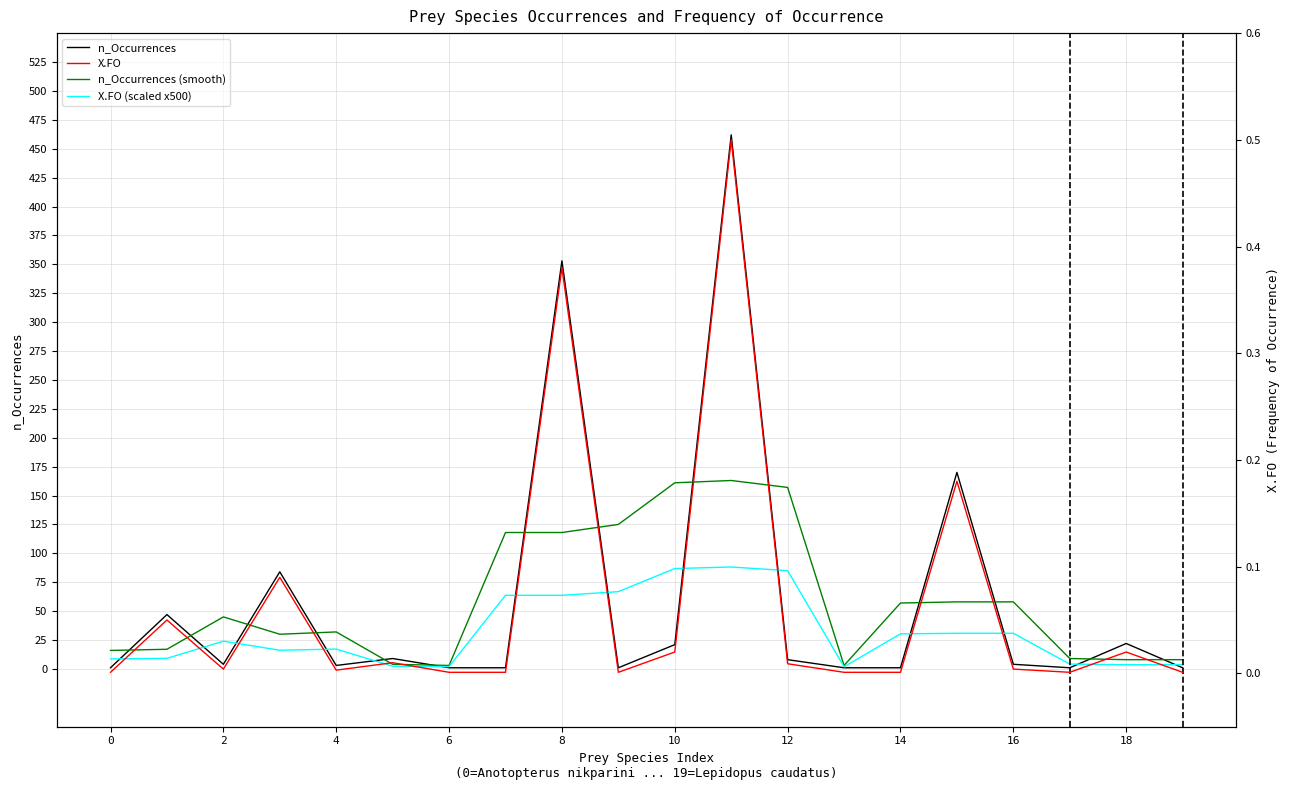

Reading left to right, list all the values displayed in this chart.

n_Occurrences: 1.0	47.0	4.0	84.0	3.0	9.0	1.0	1.0	353.0	1.0	21.0	462.0	8.0	1.0	1.0	170.0	4.0	1.0	22.0	1.0
n_Occurrences (smooth): 16.0	17.0	45.0	30.0	32.0	4.0	3.0	118.0	118.0	125.0	161.0	163.0	157.0	3.0	57.0	58.0	58.0	9.0	8.0	8.0
X.FO (scaled x500): 8.7	9.2	24.0	16.2	17.2	2.3	2.0	63.7	63.7	66.8	86.8	88.2	85.0	1.8	30.3	30.8	30.8	4.2	3.7	3.7
X.FO: 0.0	0.1	0.0	0.1	0.0	0.0	0.0	0.0	0.4	0.0	0.0	0.5	0.0	0.0	0.0	0.2	0.0	0.0	0.0	0.0